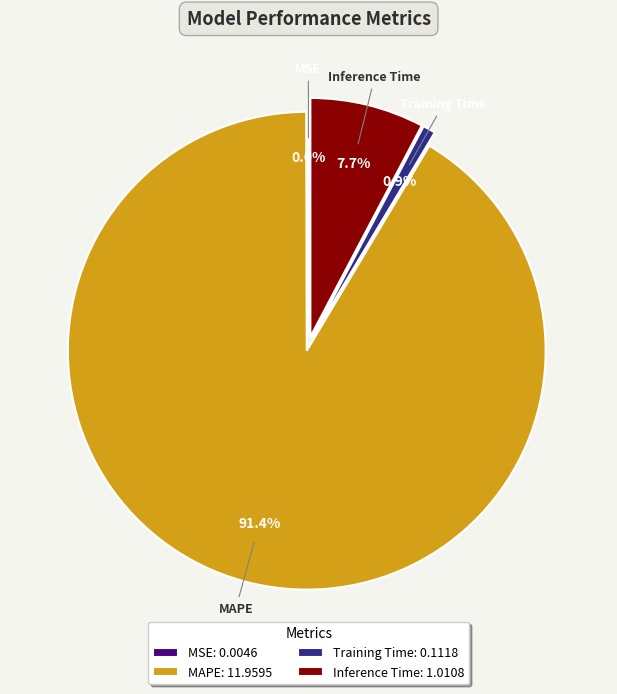

To the nearest percent, what is the difference between the largest and smallest slice percentages?

91%